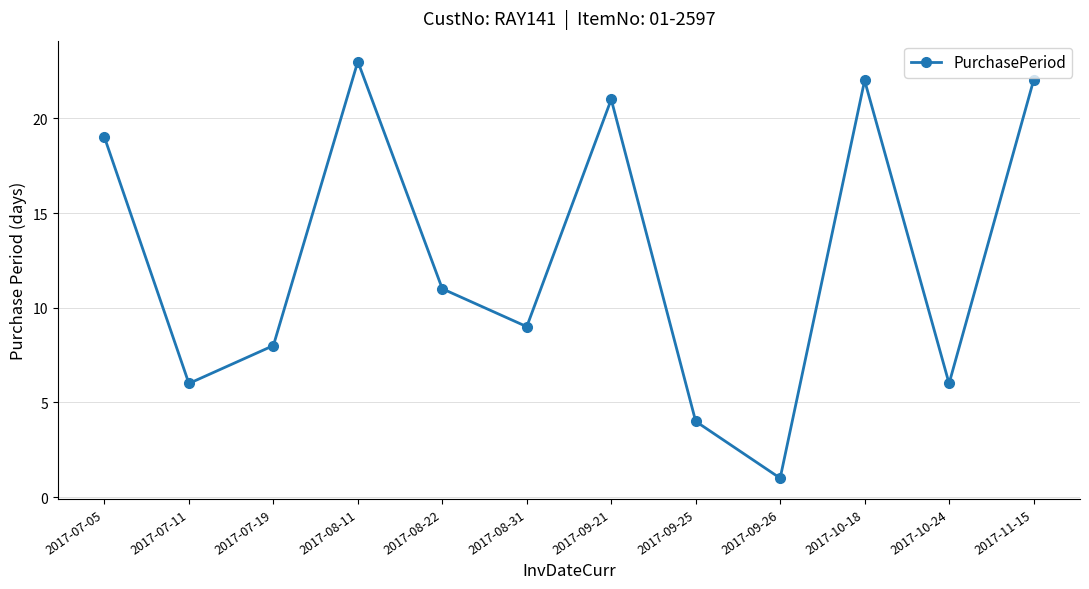

Approximately how many times larger is the value at 2017-09-21 compared to 2017-08-22?

1.9